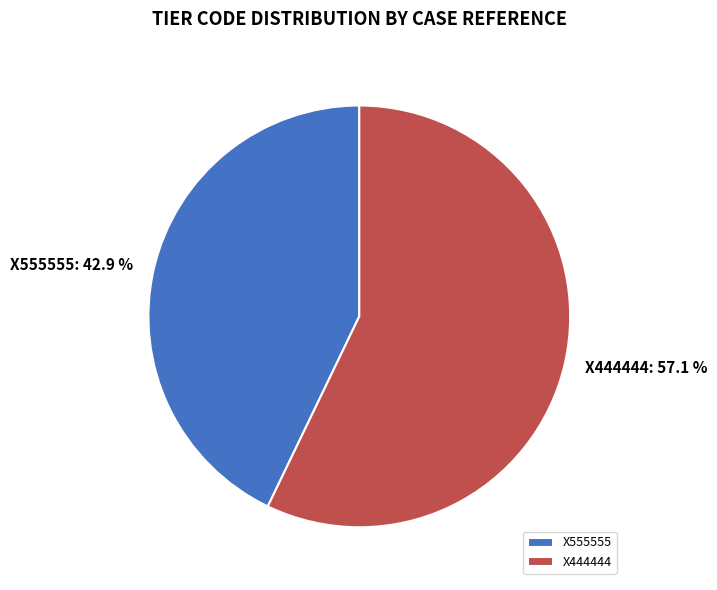

Which slice represents more than half of the pie?

X444444